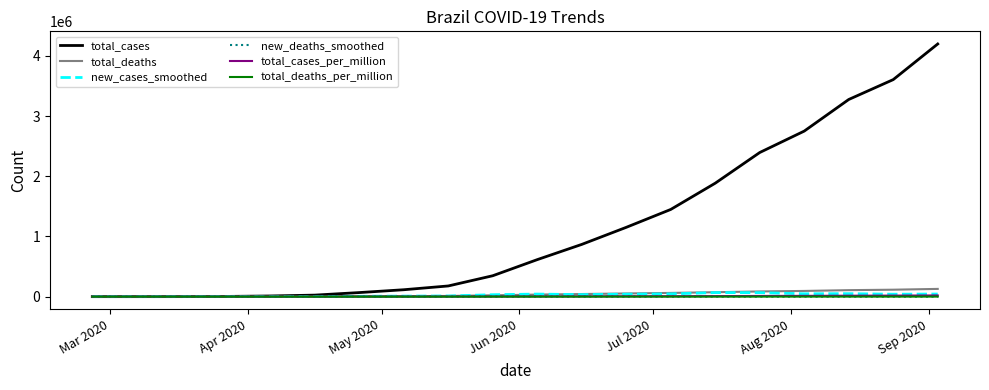

Which series has the largest total across all categories?

total_cases